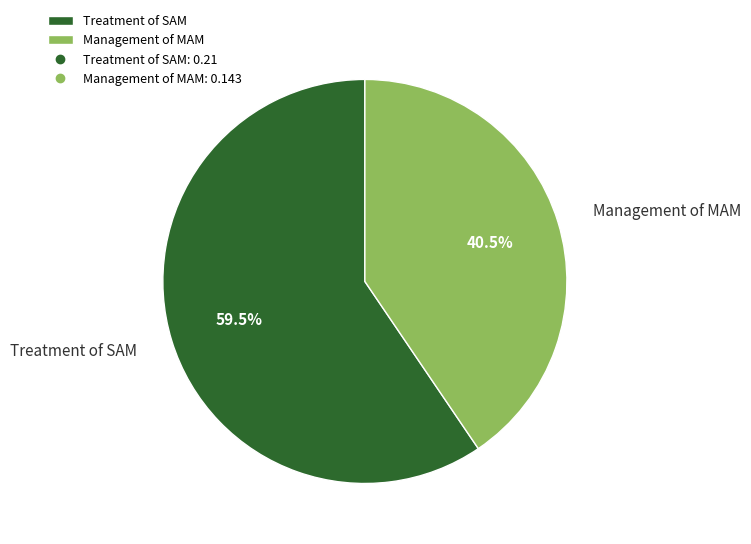

Is the sum of Management of MAM and Treatment of SAM greater than half?

Yes